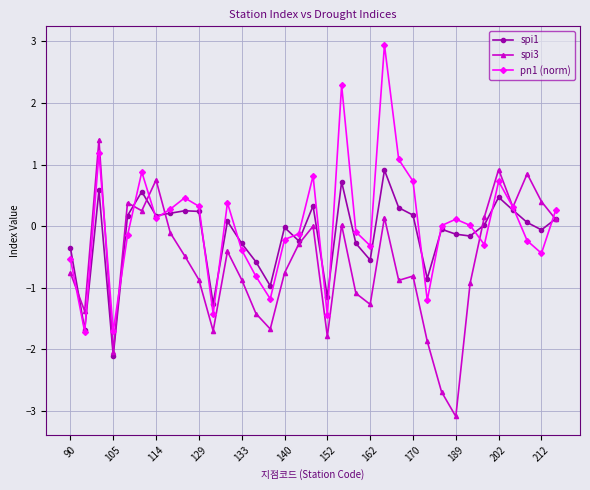

True or false: pn1 (norm) has more than 0 interior local peaks.

True